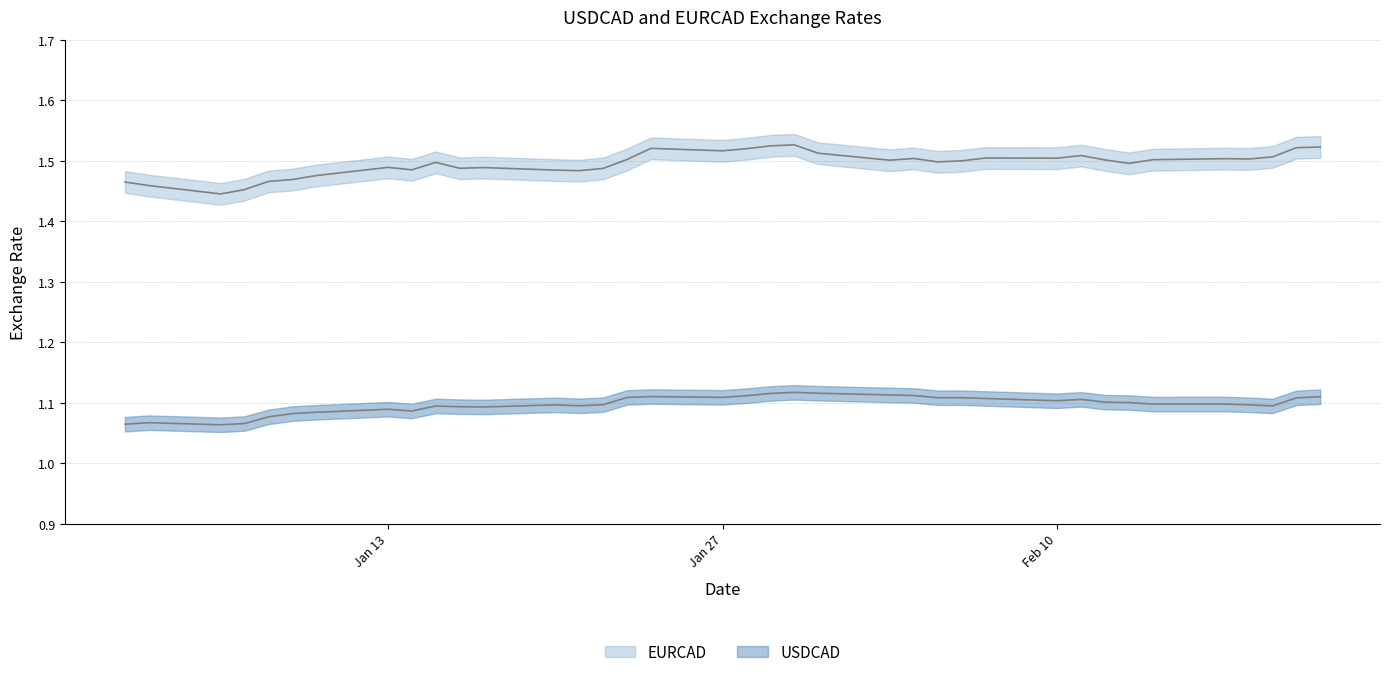

The EURCAD series shows 1.5 at 2014-01-02. True or false?

True